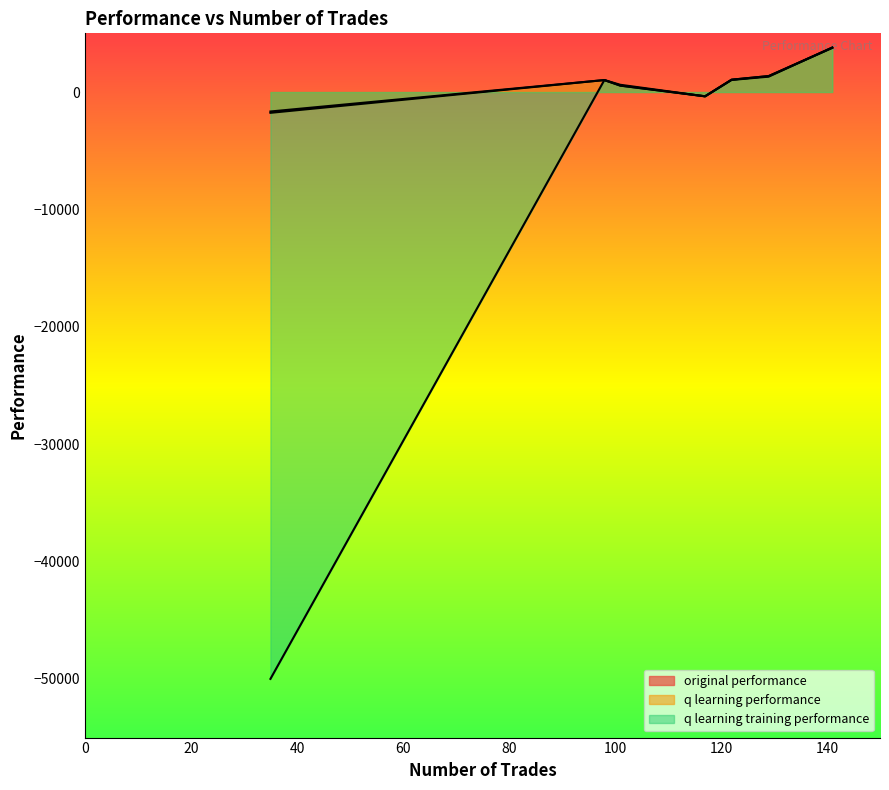

At how many categories does at least one series exceed -17999?

7